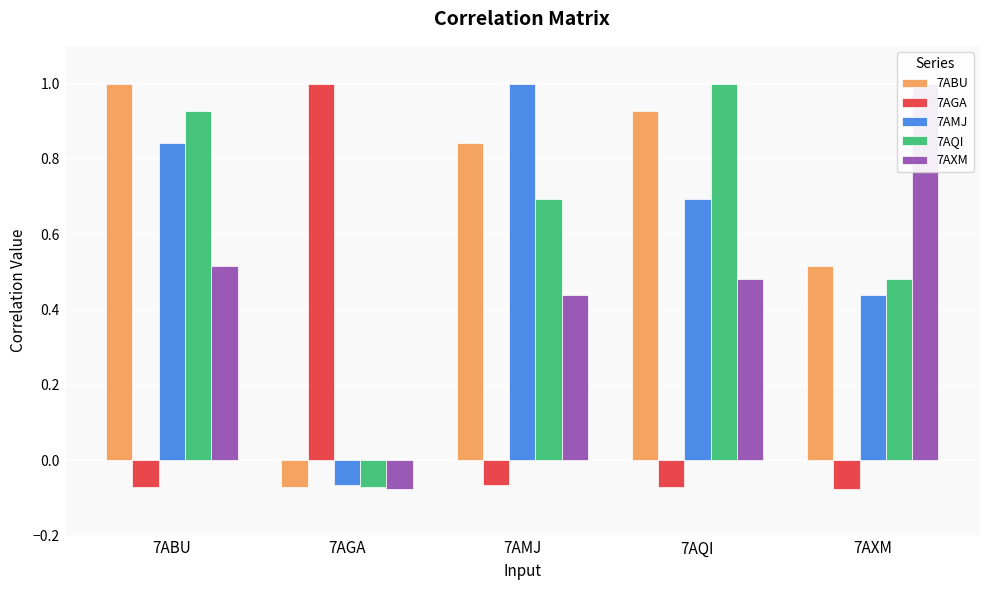

What is the sum of all 7AQI values?

3.0